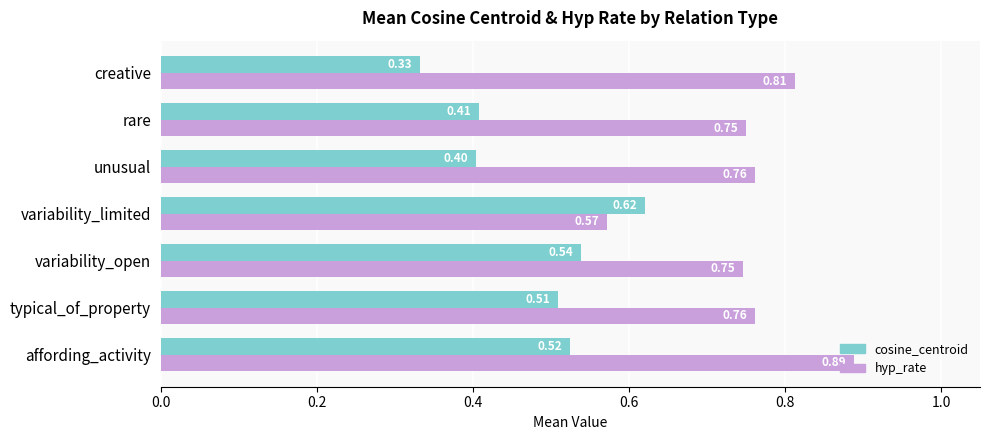

At how many categories does at least one series exceed 0?

7